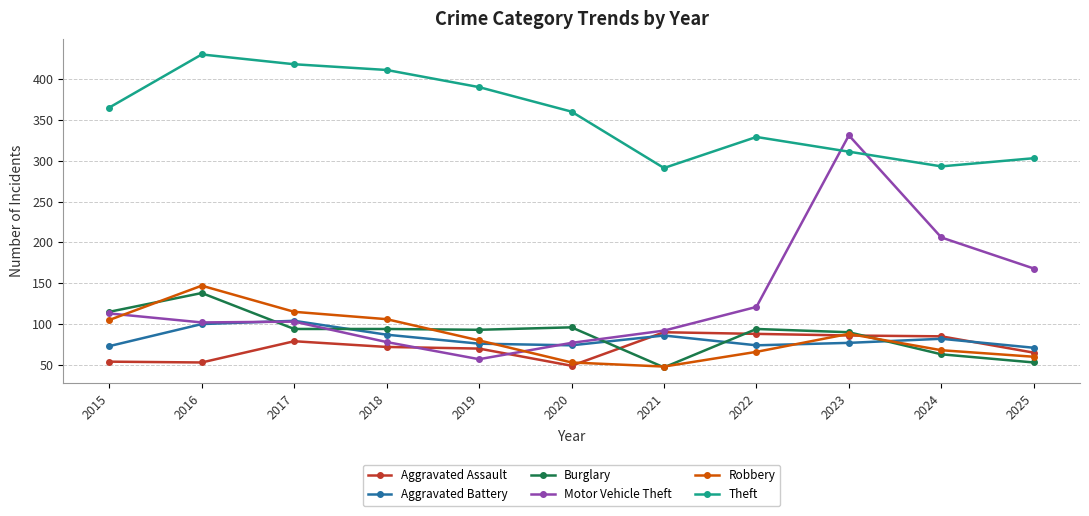

Which series has the largest total across all categories?

Theft